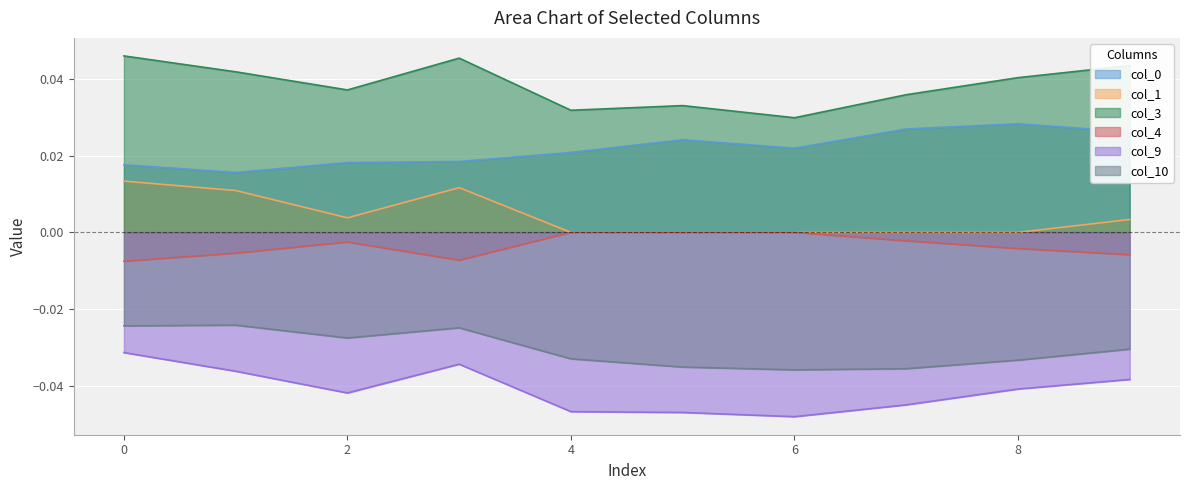

True or false: 1 and 4 cross at least once.

False